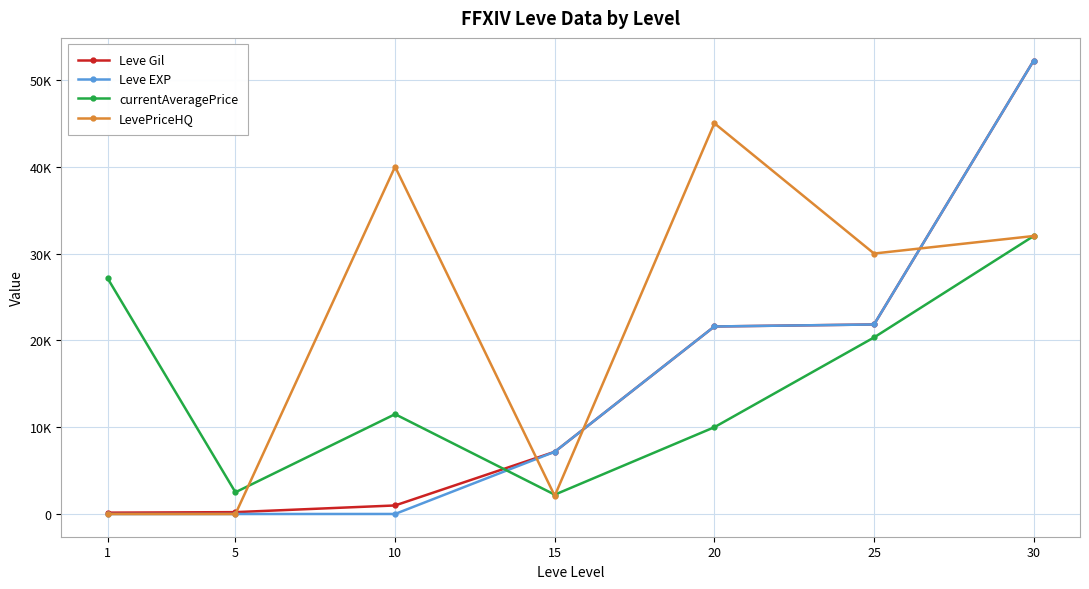

What is the average value of the Leve Gil series?

14884